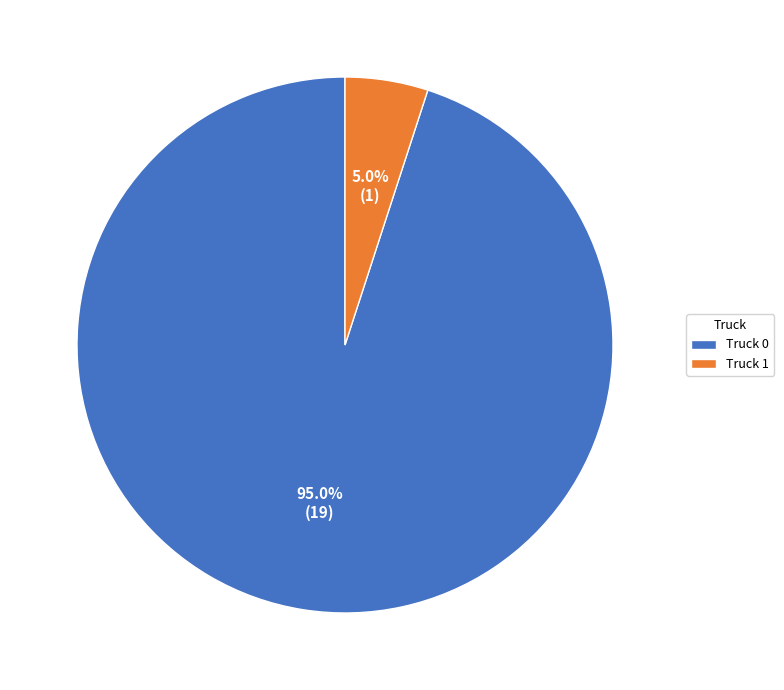

Is the sum of Truck 1 and Truck 0 greater than half?

Yes